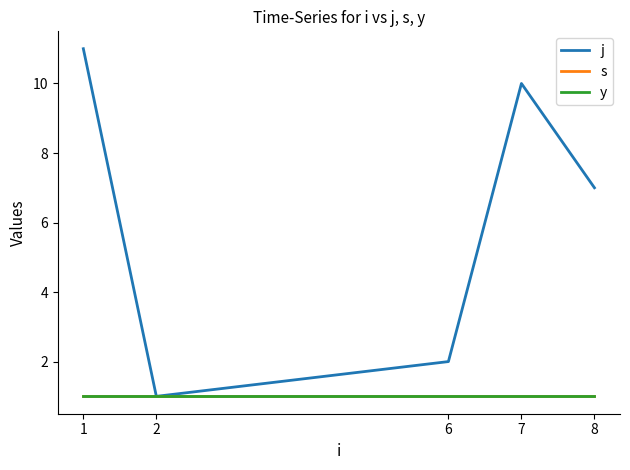

True or false: y and s cross at least once.

False